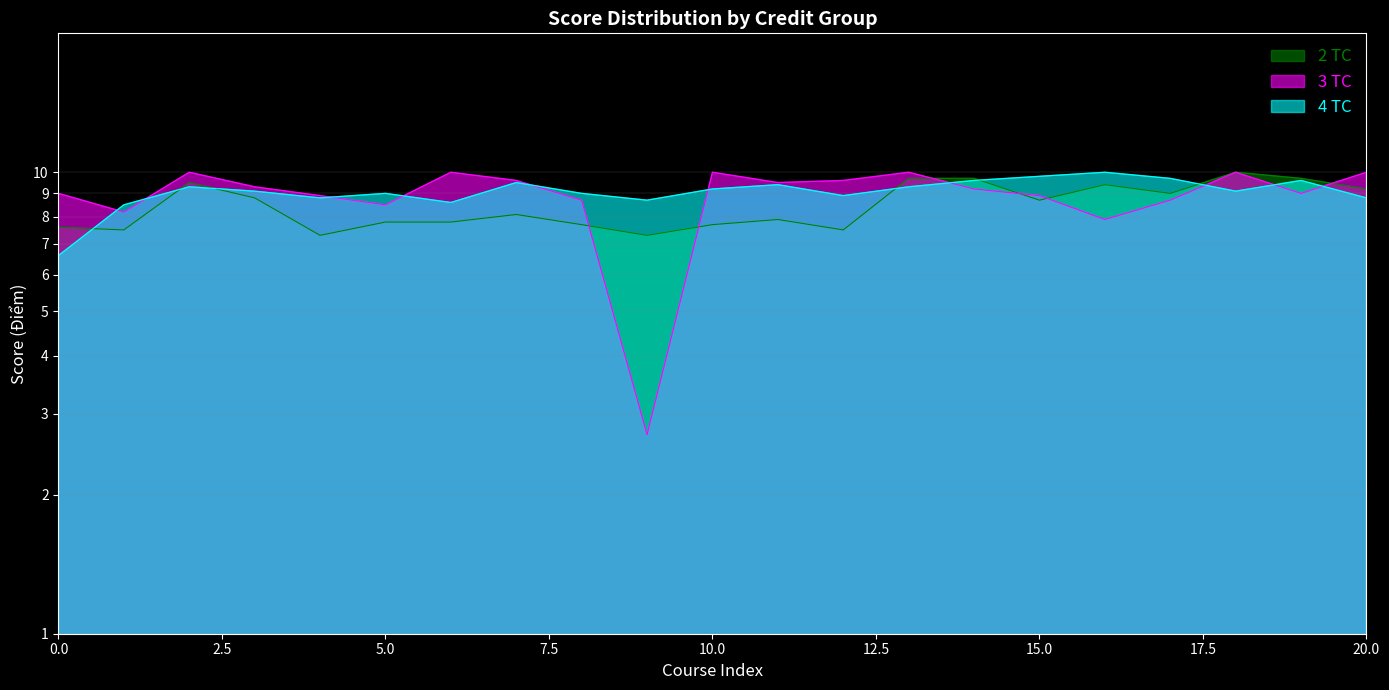

Reading right to left, extract all data points from this chart.

2 TC: 9.2	9.7	10.0	9.0	9.4	8.7	9.7	9.7	7.5	7.9	7.7	7.3	7.7	8.1	7.8	7.8	7.3	8.8	9.5	7.5	7.6
3 TC: 10.0	9.0	10.0	8.7	7.9	8.9	9.2	10.0	9.6	9.5	10.0	2.7	8.7	9.6	10.0	8.5	8.9	9.3	10.0	8.2	9.0
4 TC: 8.8	9.6	9.1	9.7	10.0	9.8	9.6	9.3	8.9	9.4	9.2	8.7	9.0	9.5	8.6	9.0	8.8	9.1	9.3	8.5	6.6